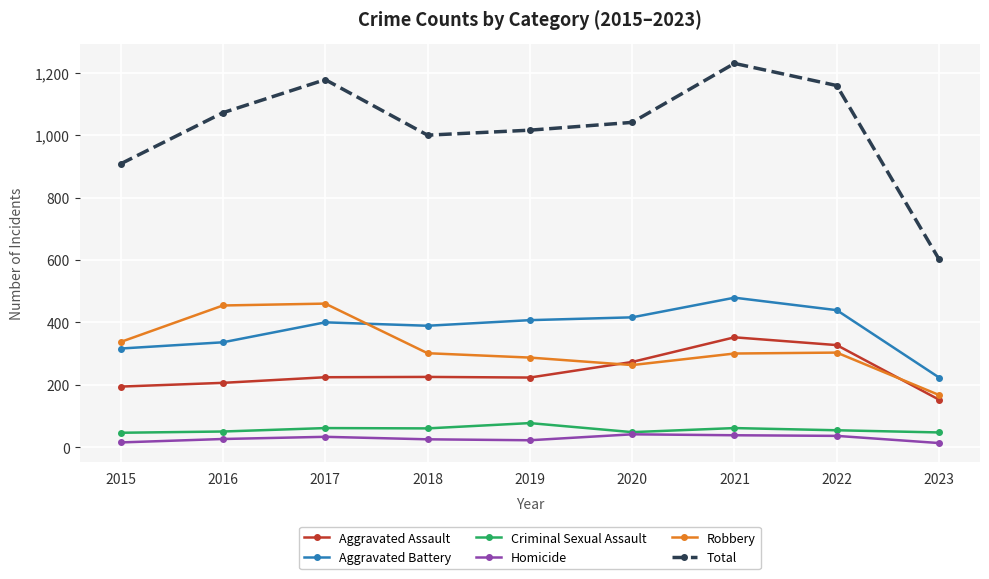

What is the difference between the maximum and minimum values in the Aggravated Assault series?

200